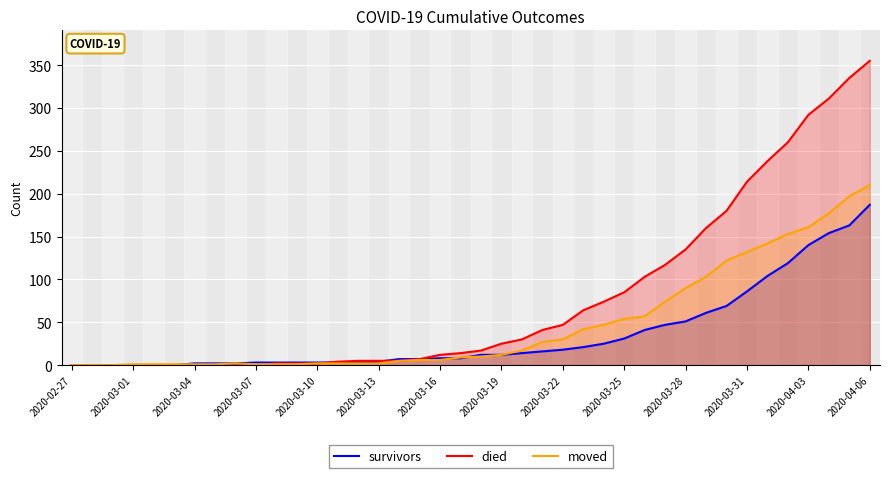

How many lines are shown in the chart?

3